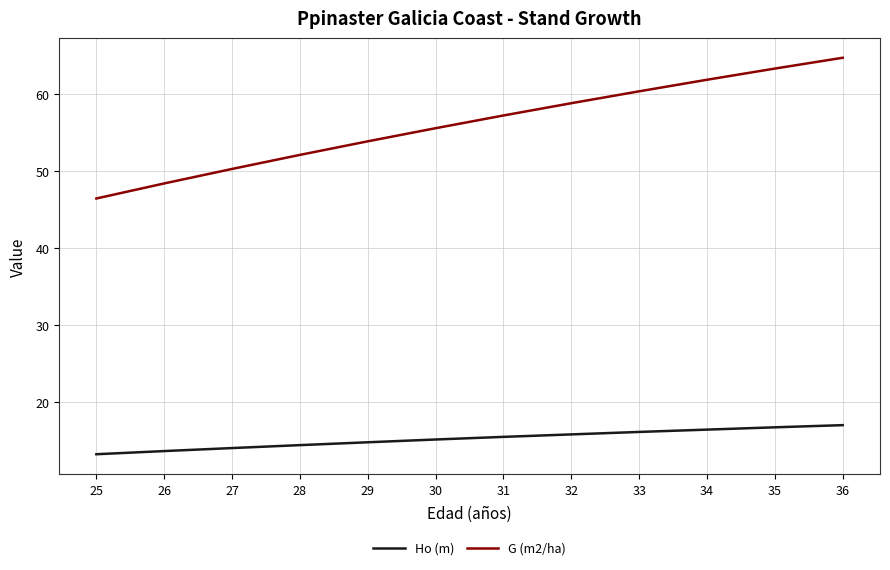

True or false: Ho (m) and G (m2/ha) cross at least once.

False